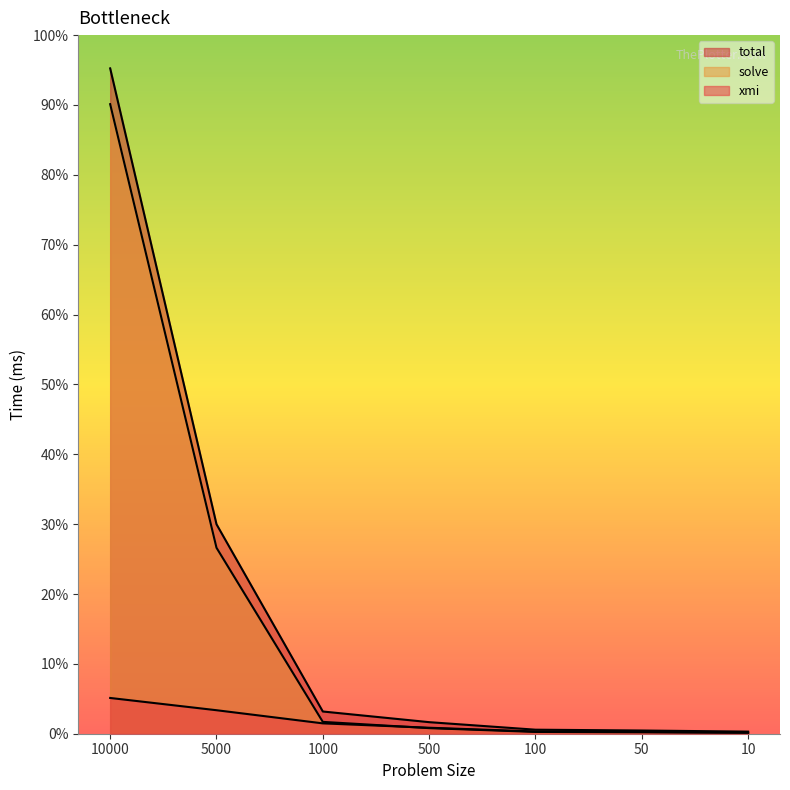

True or false: solve and total cross at least once.

False